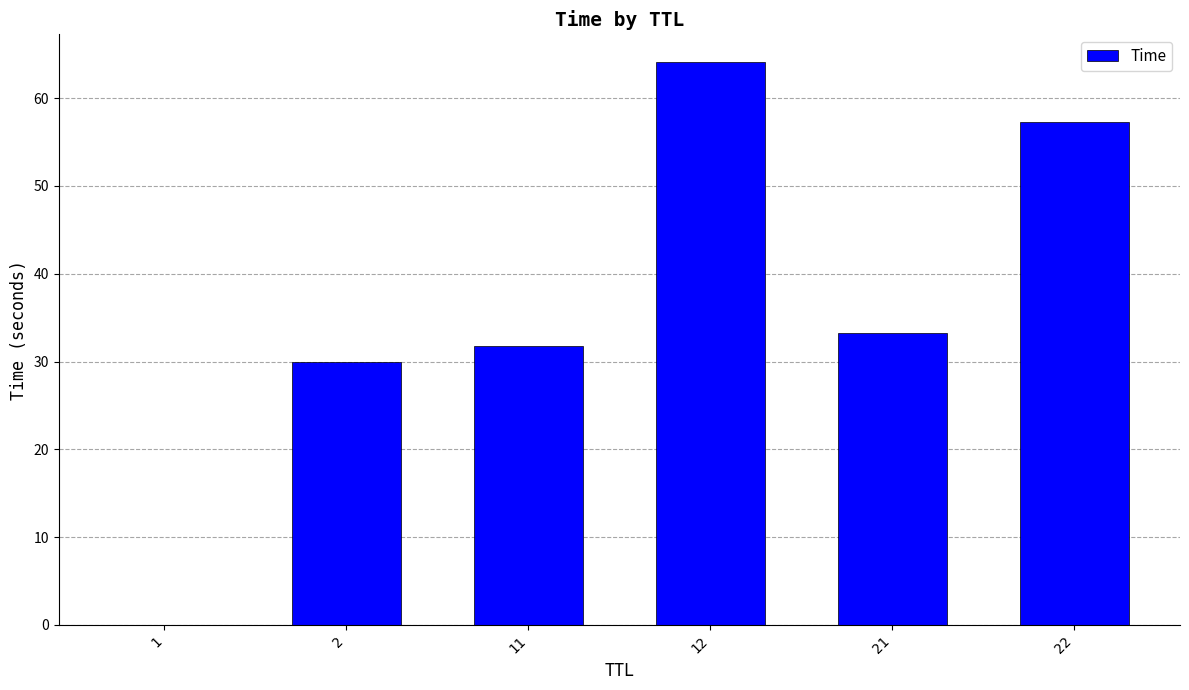

How many data points does each series have?

6